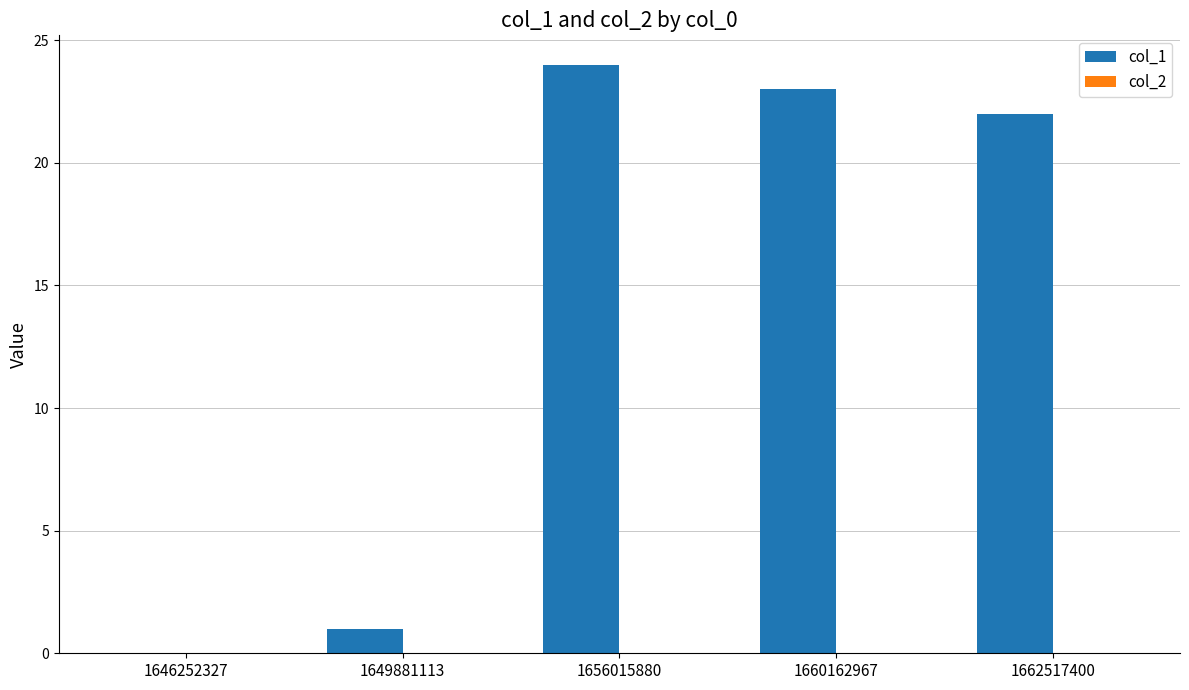

Which label corresponds to the largest value in the chart?

1656015880